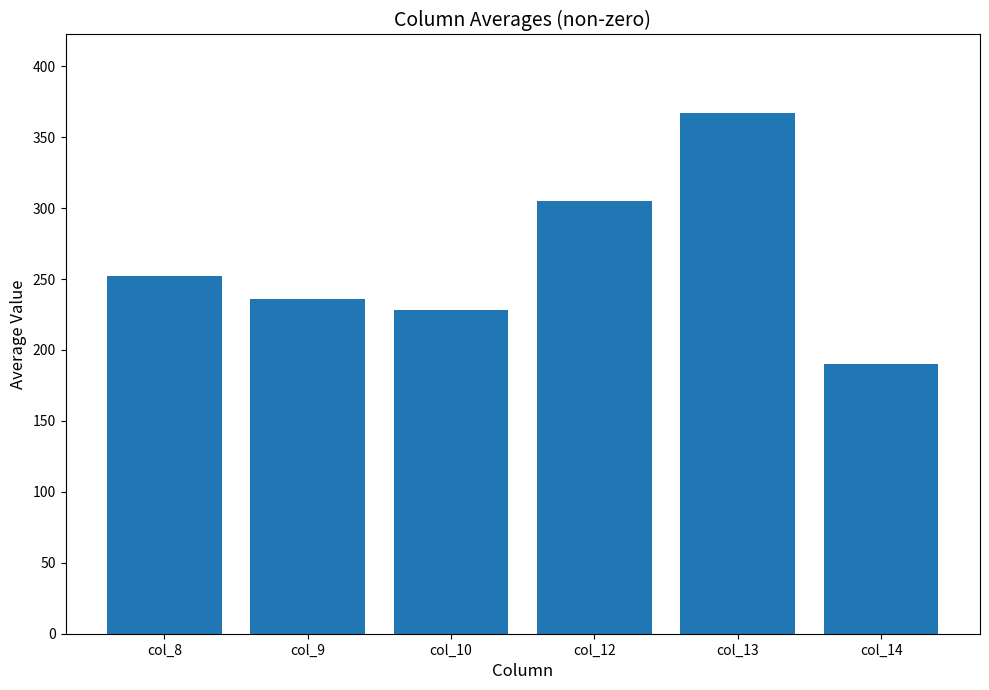

Reading left to right, transcribe all the data shown in this chart.

252.2	236.3	228.2	304.7	367.3	190.1